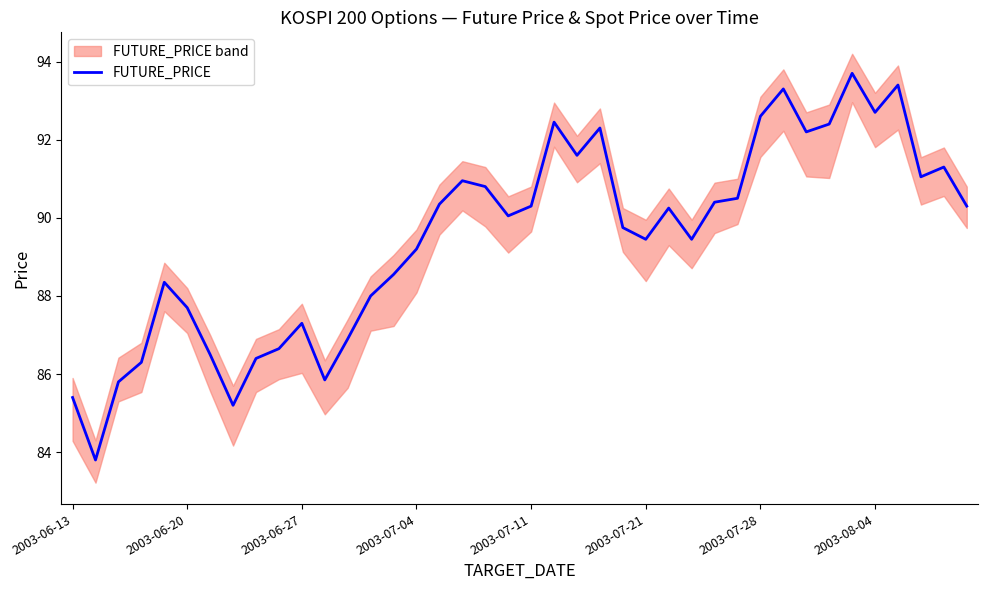

True or false: the data shows 152.4 at 36.

False